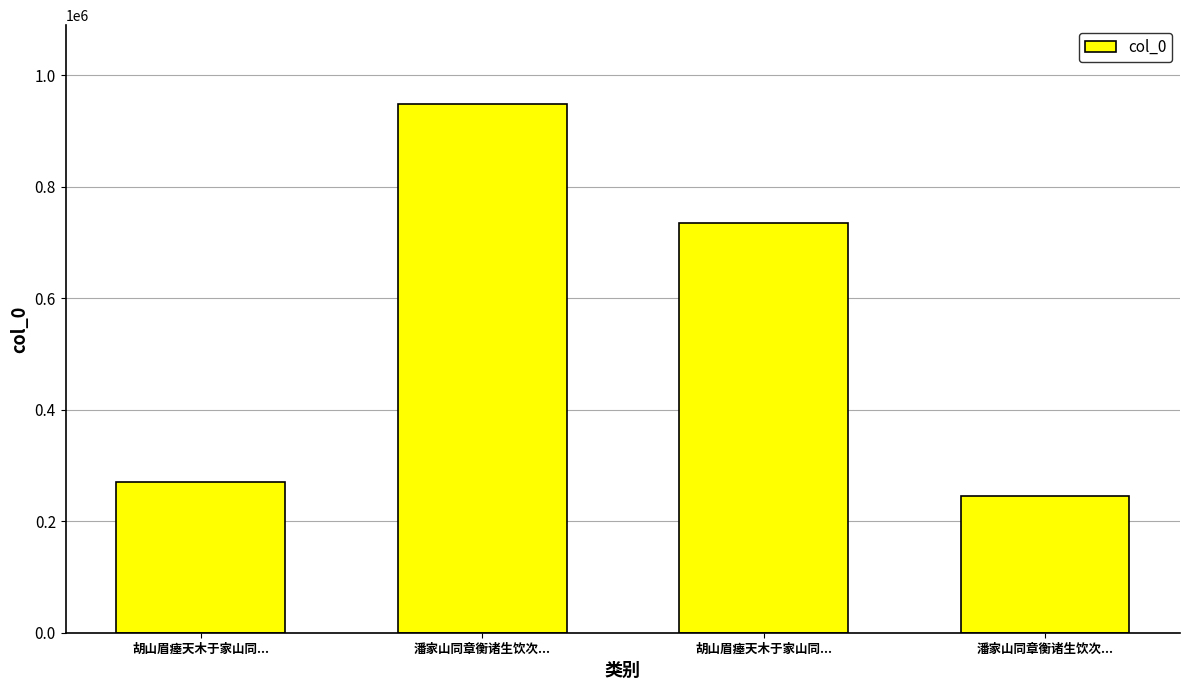

What is the average value?

549384